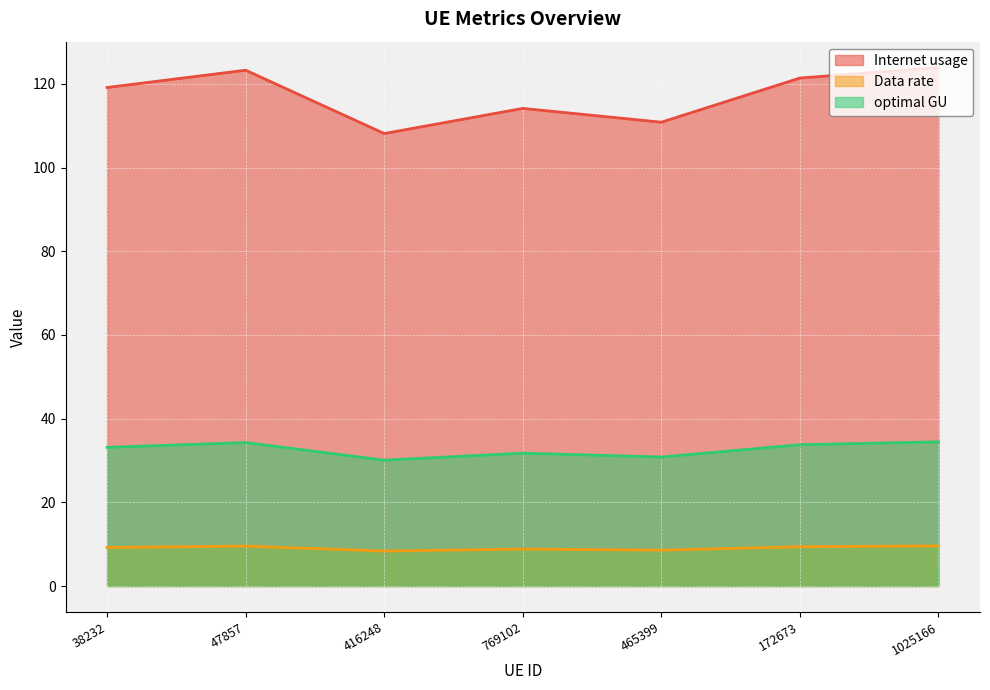

True or false: Data rate has a value of 4.6 at 416248.

False